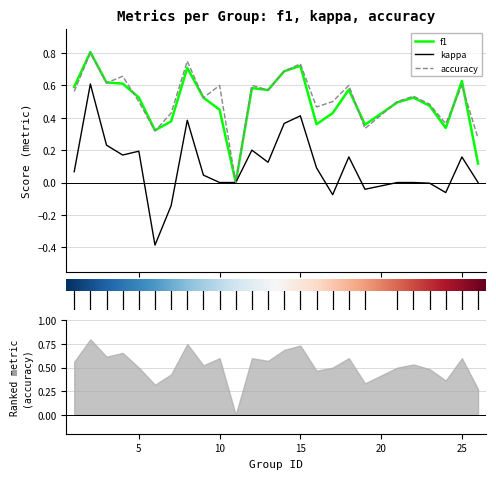

At which category does the chart reach its minimum across all series?

6